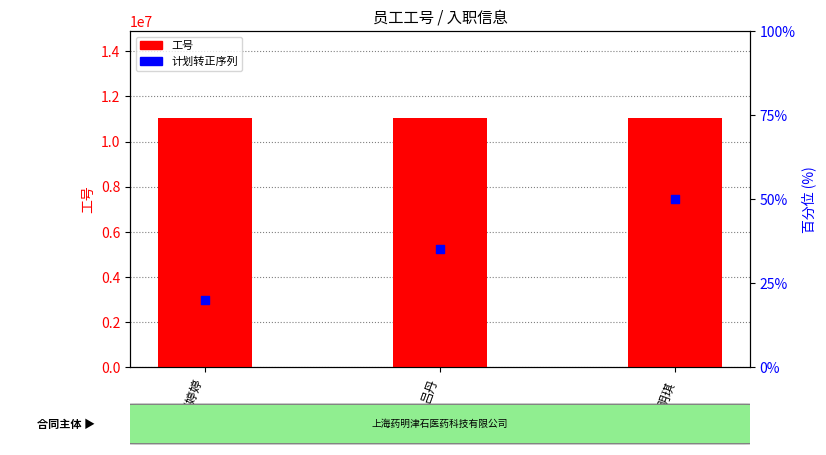

Is the value of 计划转正序列 at 吕丹 greater than the value of 工号 at 吕丹?

No